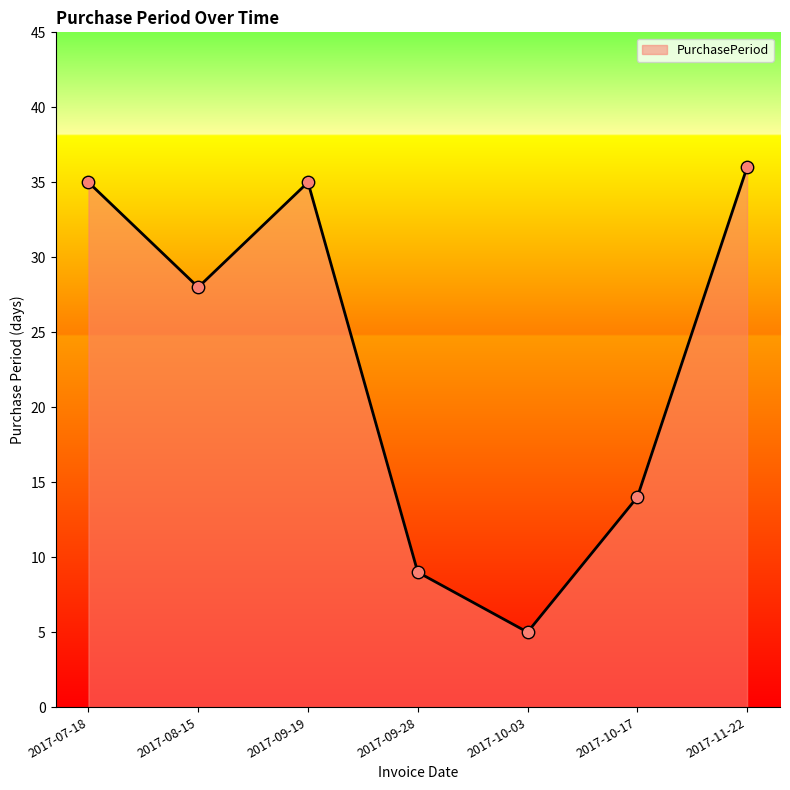

What is the change in value from 2017-07-18 to 2017-10-17?

-21